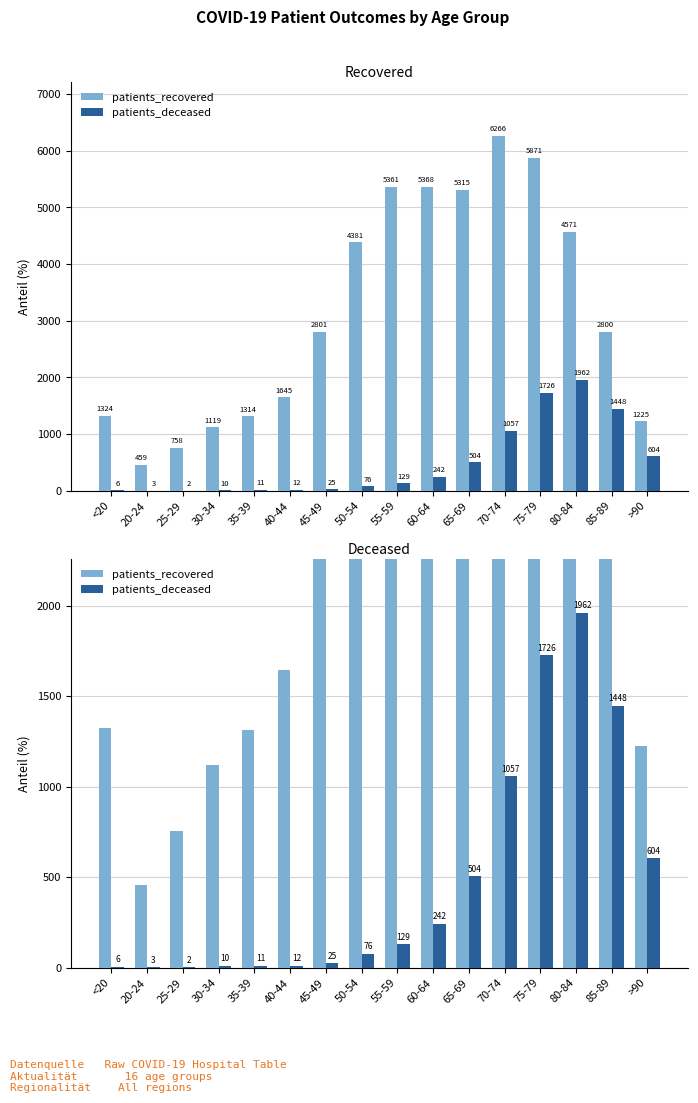

Is it true that patients_deceased equals 175 at 55-59?

False